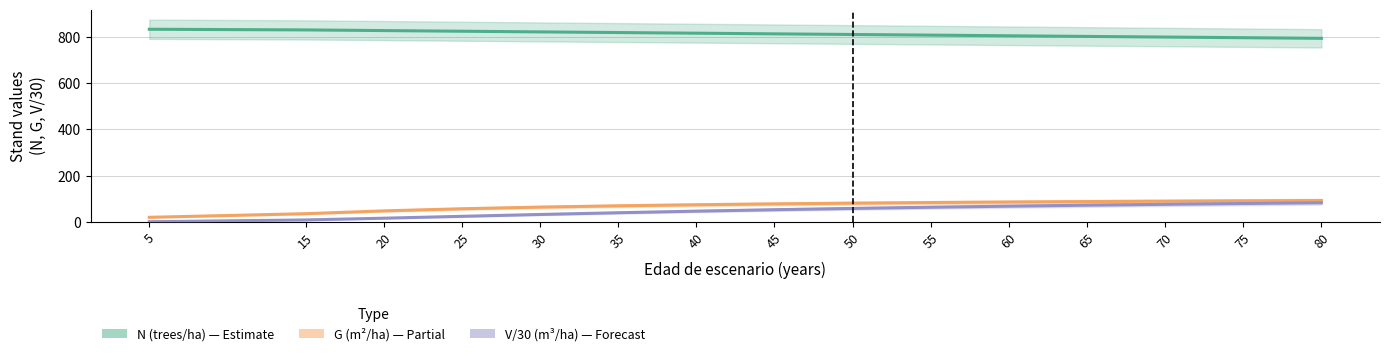

What is the difference between the second highest and minimum values in the V/30 (m³/ha scaled) series?

79.0